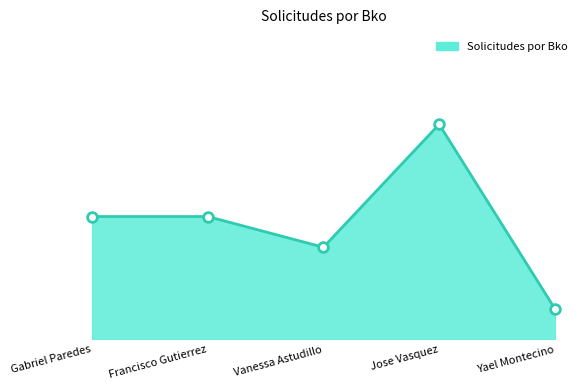

What is the minimum value shown in the chart?

1